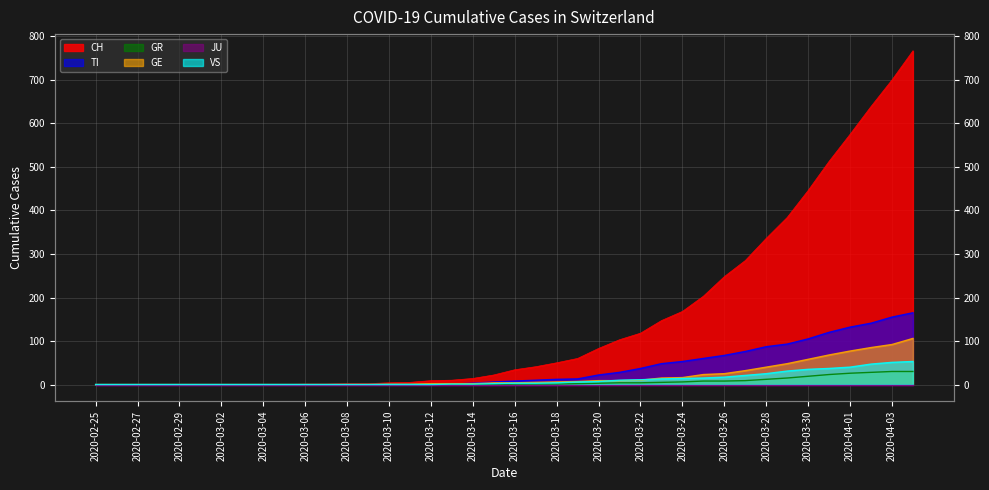

What is the sum of the TI values at 2020-02-26 and 2020-03-21?

28